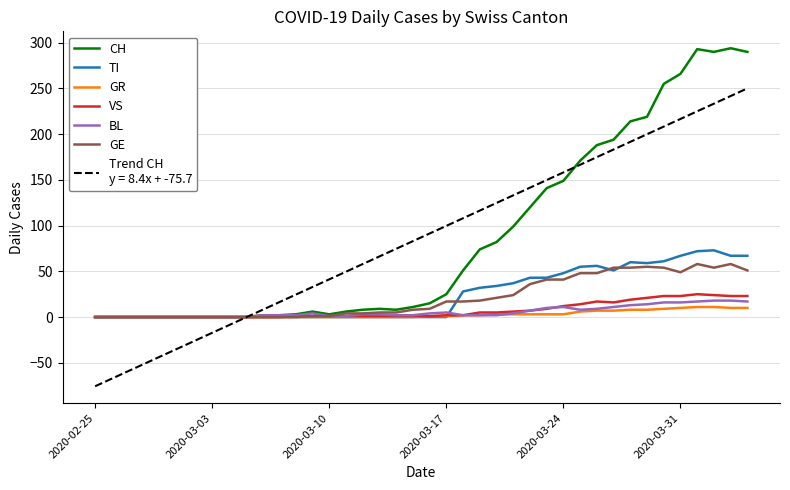

What is the maximum value shown in the chart?

294.0